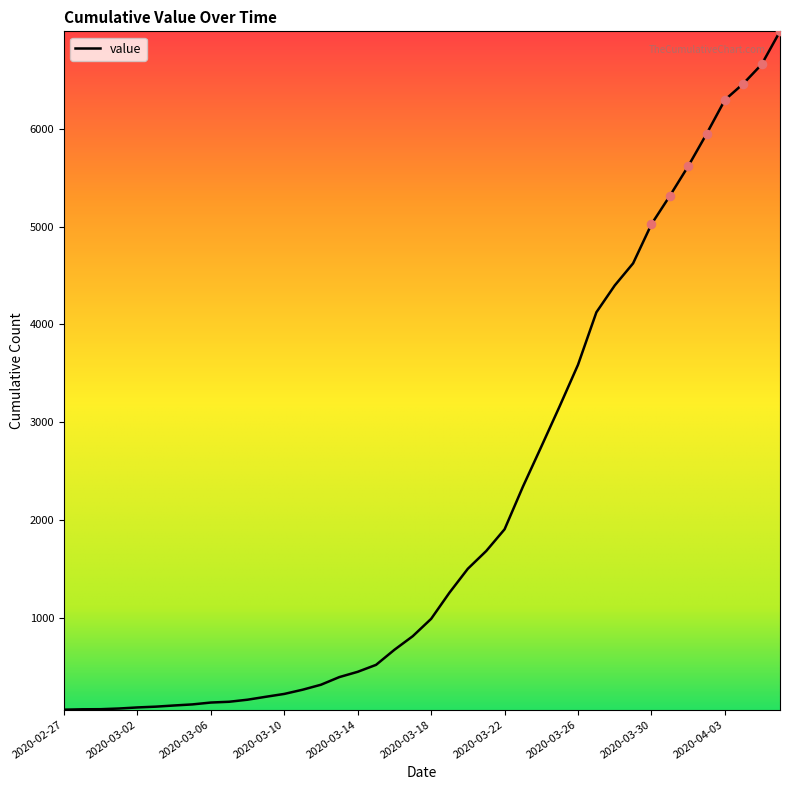

What is the greatest value displayed?

6994